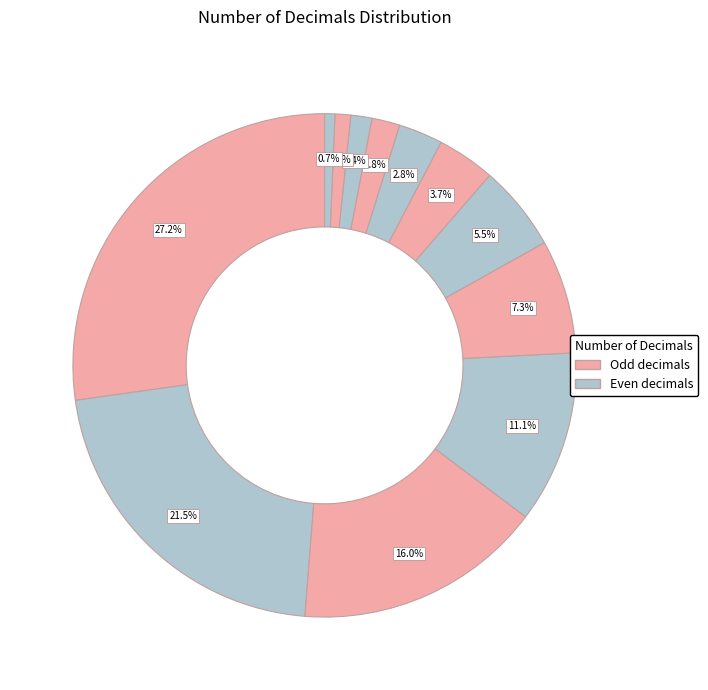

How many slices are in this pie chart?

12